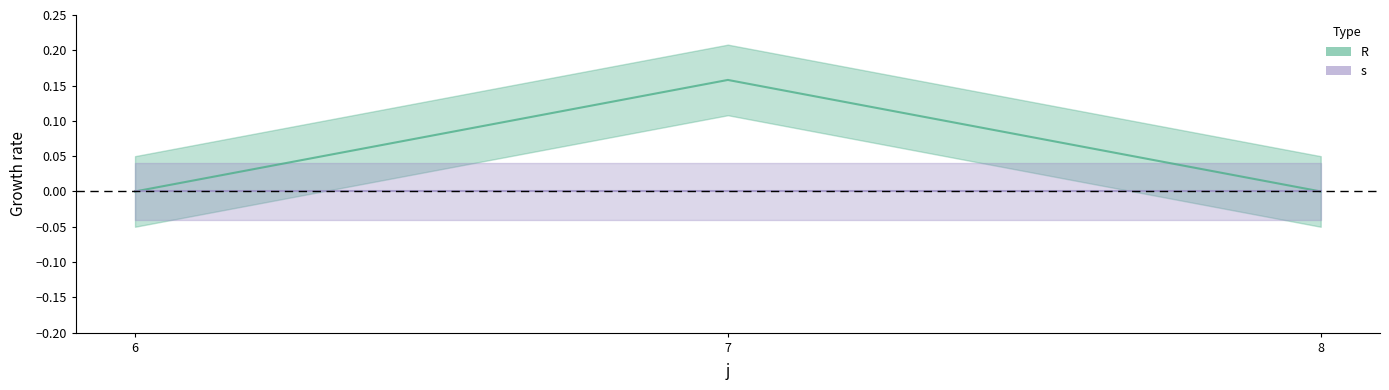

The value at 6 is 0.0. True or false?

True